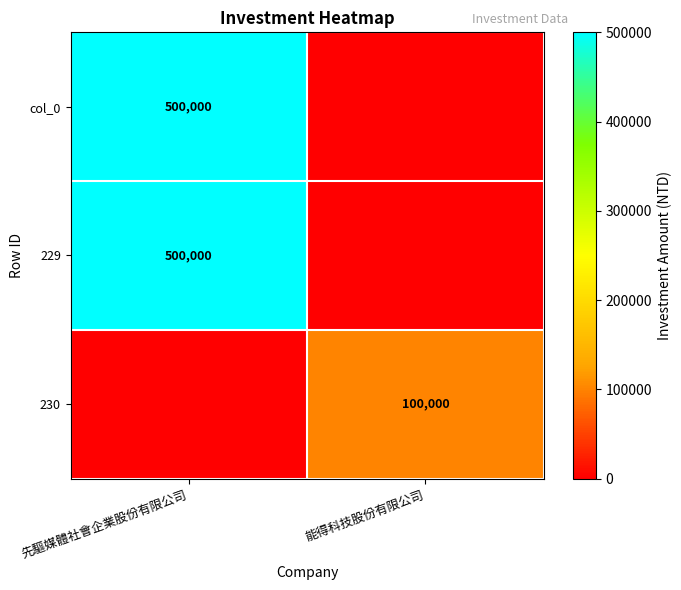

The value of col_0 at 先驅媒體社會企業股份有限公司 is 500000. True or false?

True